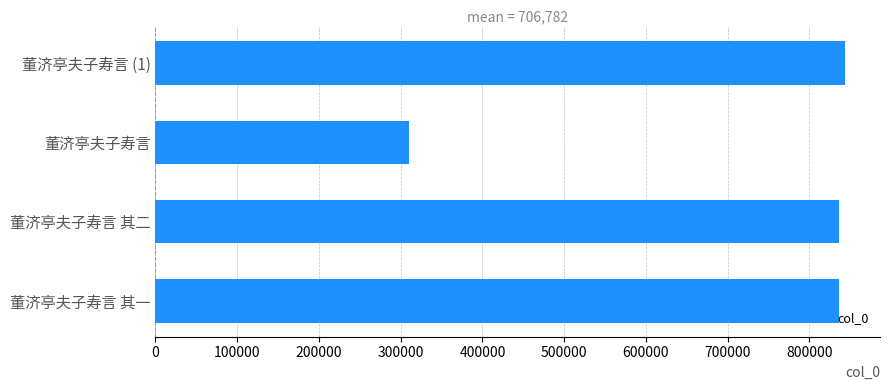

Read the value at 董济亭夫子寿言 (1), to the nearest 10.

844090